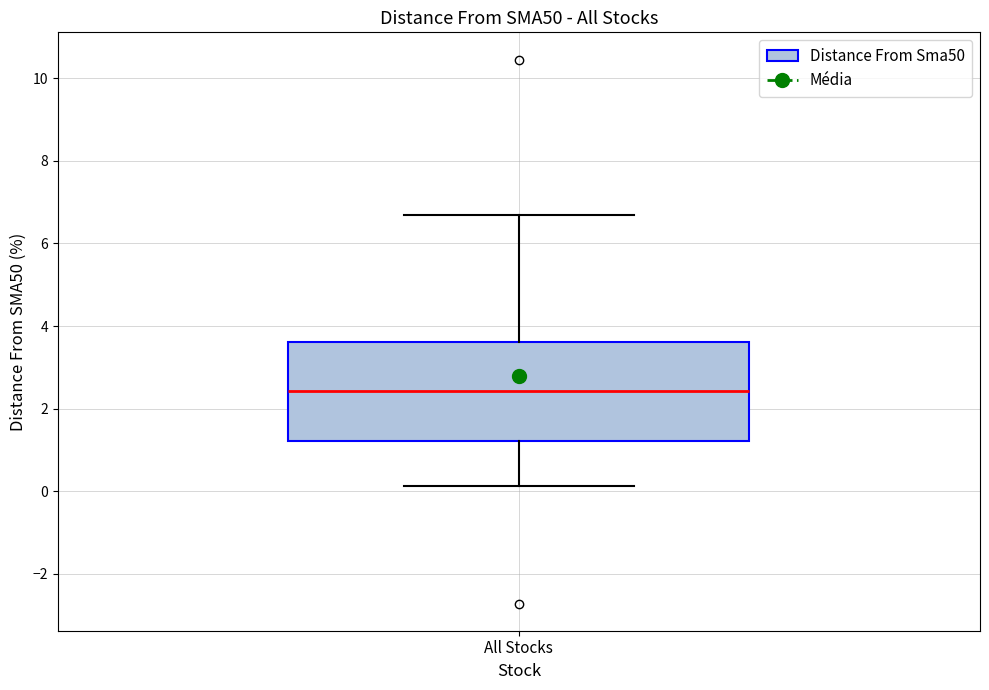

Read this box plot against the y-axis: the position of the median line, the range covered by the box, and the ends of both whiskers. The values are not printed on the chart, so give them approximately, as read against the axis.

median 2.4, box 1.2 to 3.6, whiskers 0.2 to 6.6